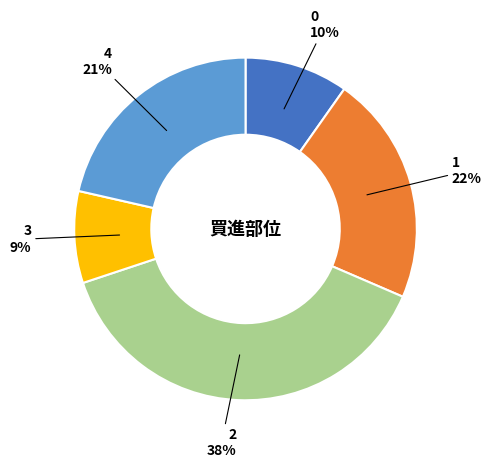

True or false: 1 accounts for 22% of the total.

True